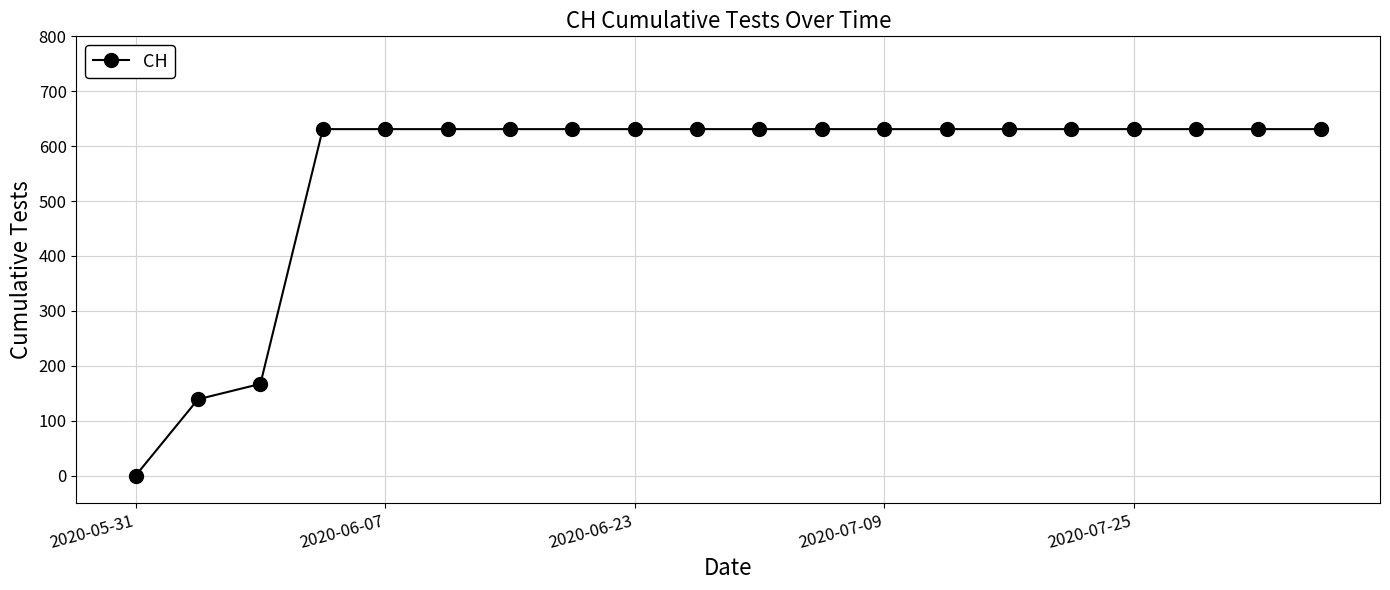

How many lines are shown in the chart?

1